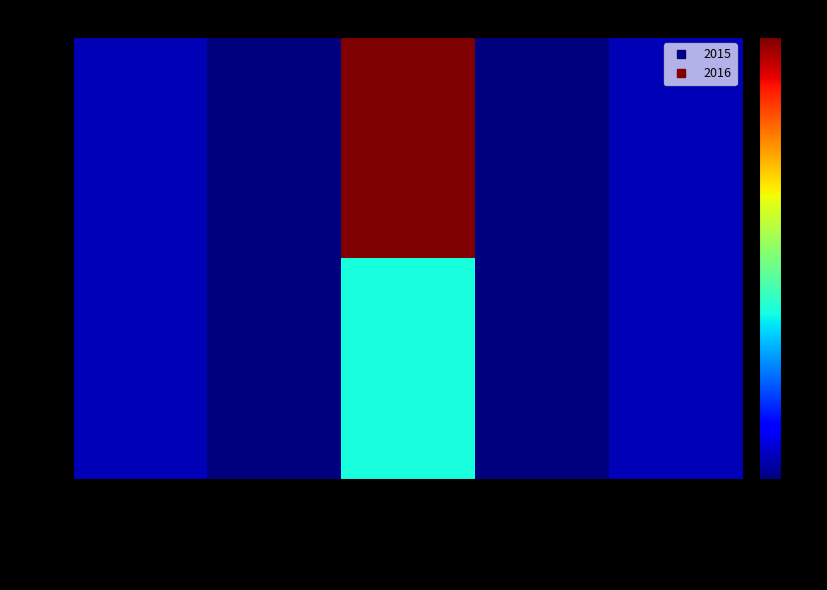

At which category is the sum across all series the highest?

crossref